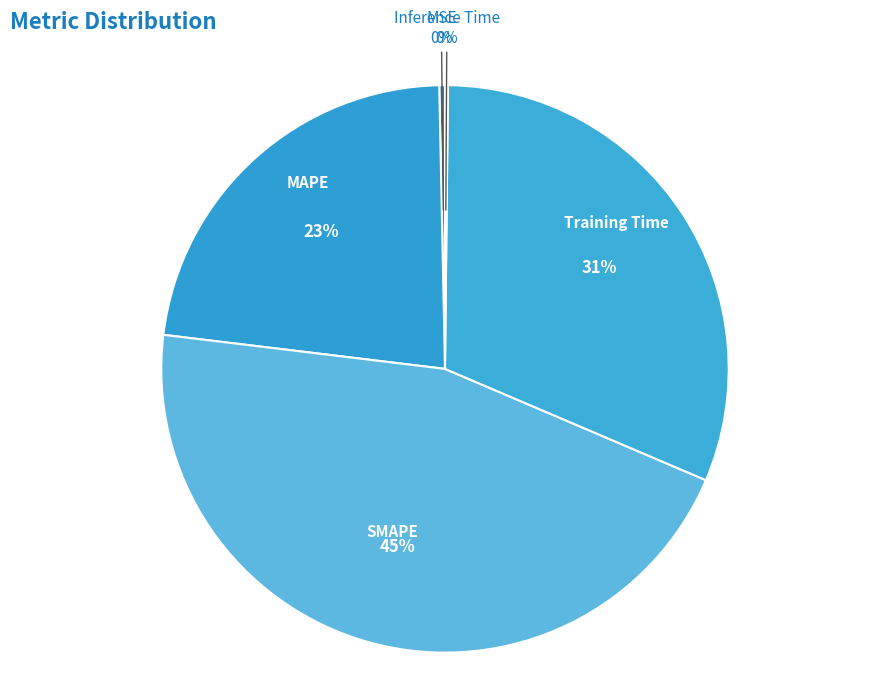

To the nearest percent, what portion does MAPE represent?

23%